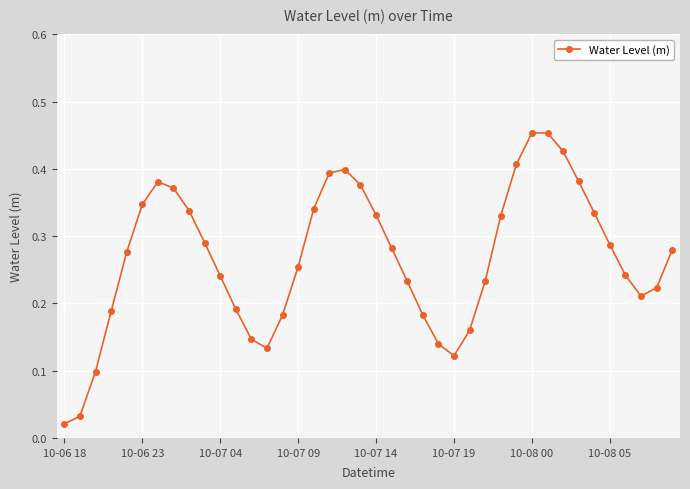

How many interior local peaks (higher than both neighbors) does the data have?

3